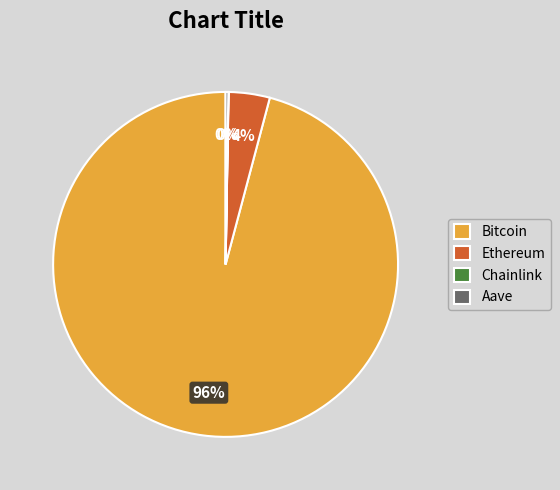

To the nearest percent, what percentage of the pie is Ethereum?

4%